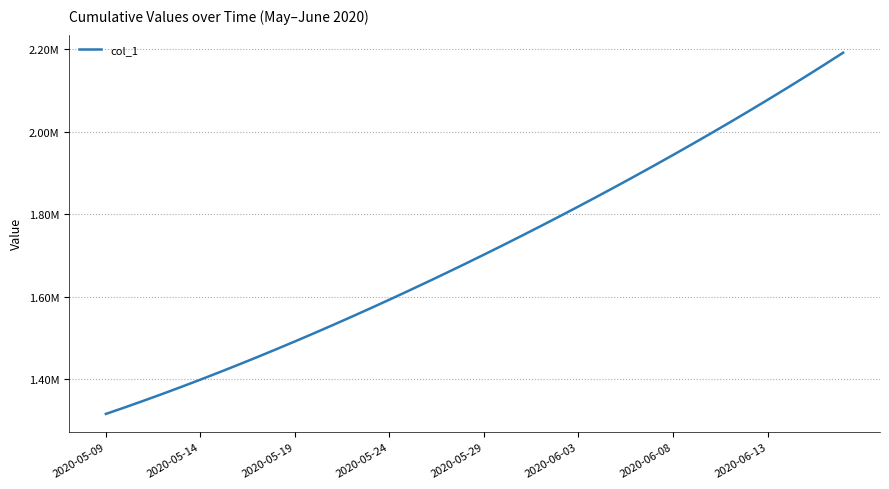

Does the chart display data point markers on the line(s)?

No